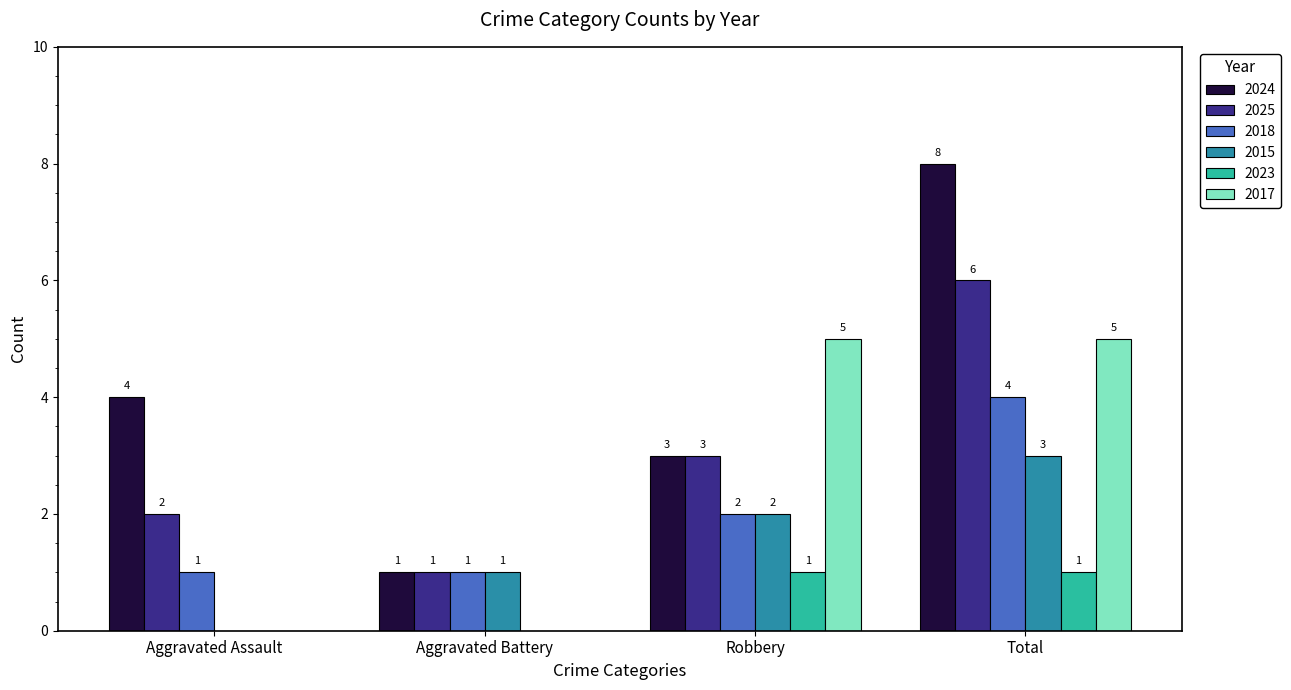

What is the maximum value for 2015?

3